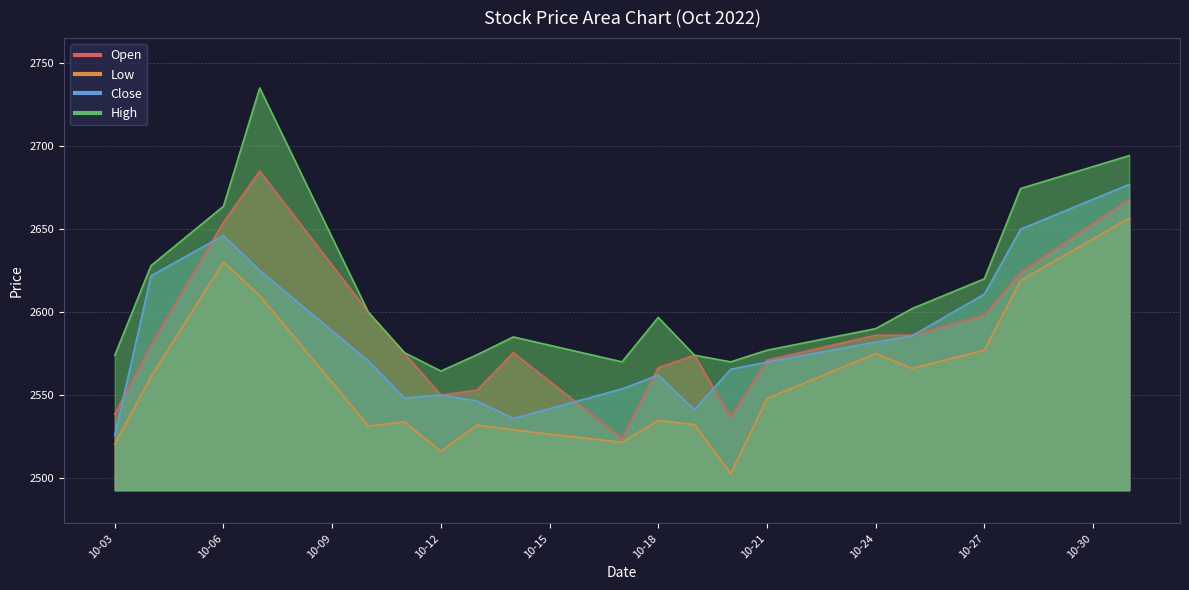

List the series in order of their peak value, lowest first.

Low, Close, Open, High